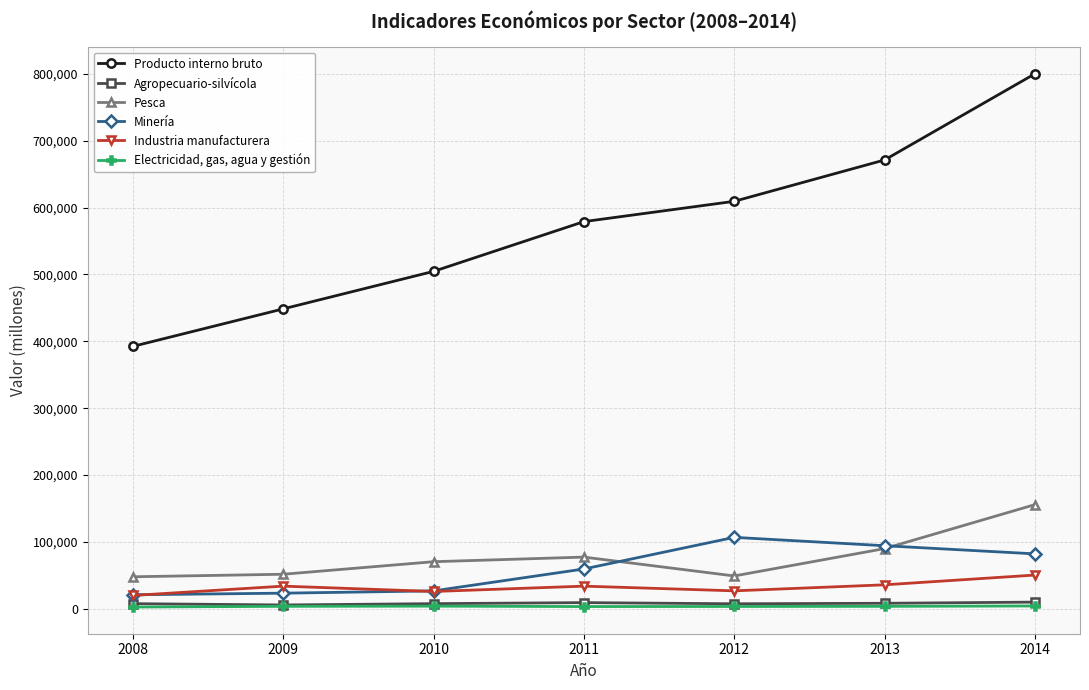

True or false: Pesca and Electricidad, gas, agua y gestión cross at least once.

False